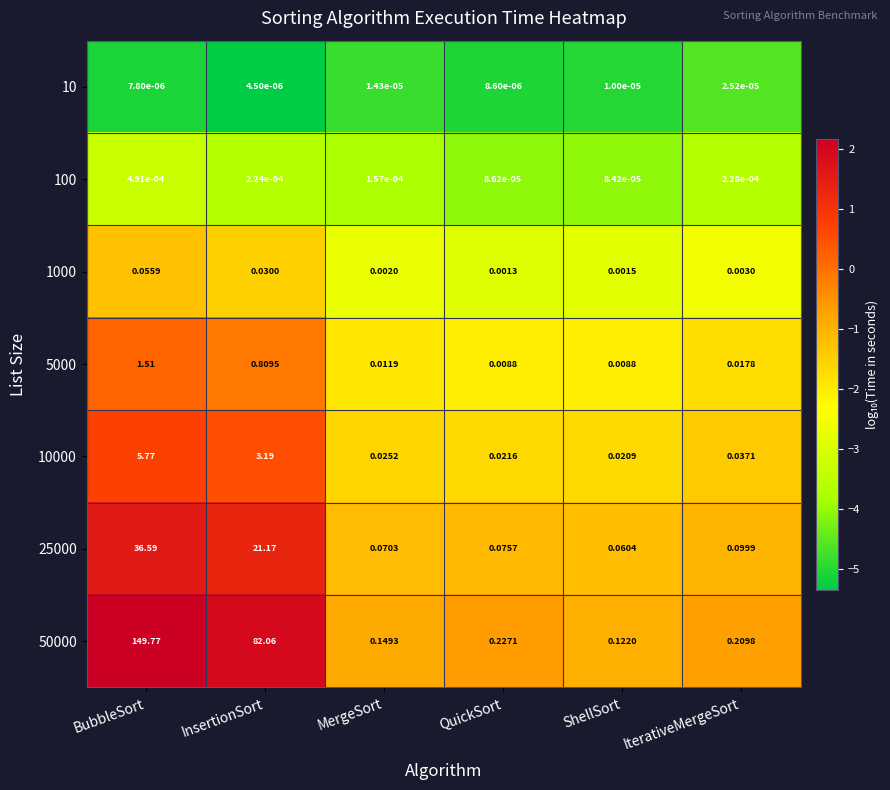

At which label does 10000 reach its minimum?

ShellSort